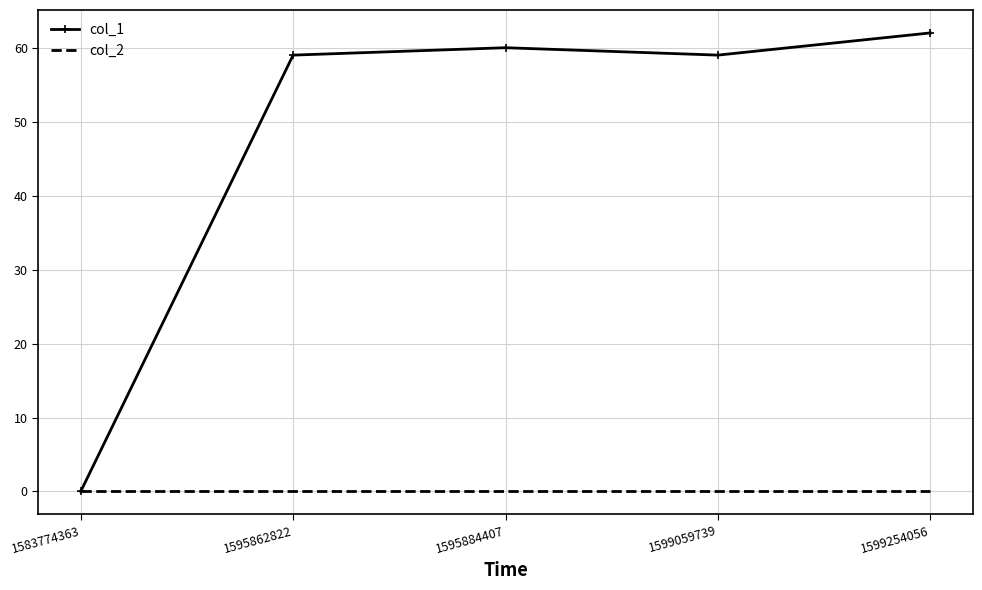

Which series has the widest spread of values?

col_1